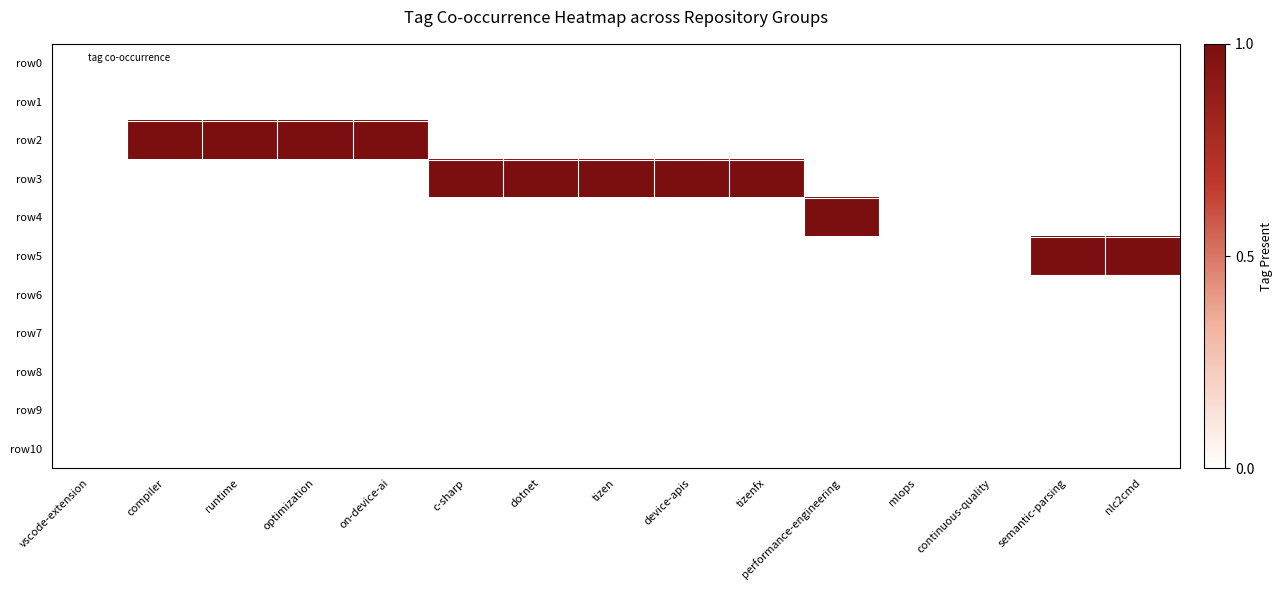

Which series has the largest range (max minus min)?

row2